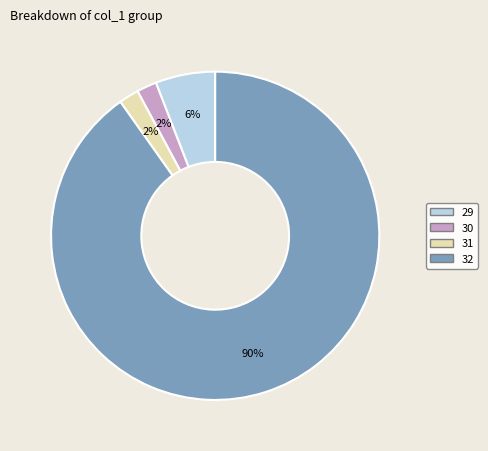

Is there a majority slice in this chart?

Yes